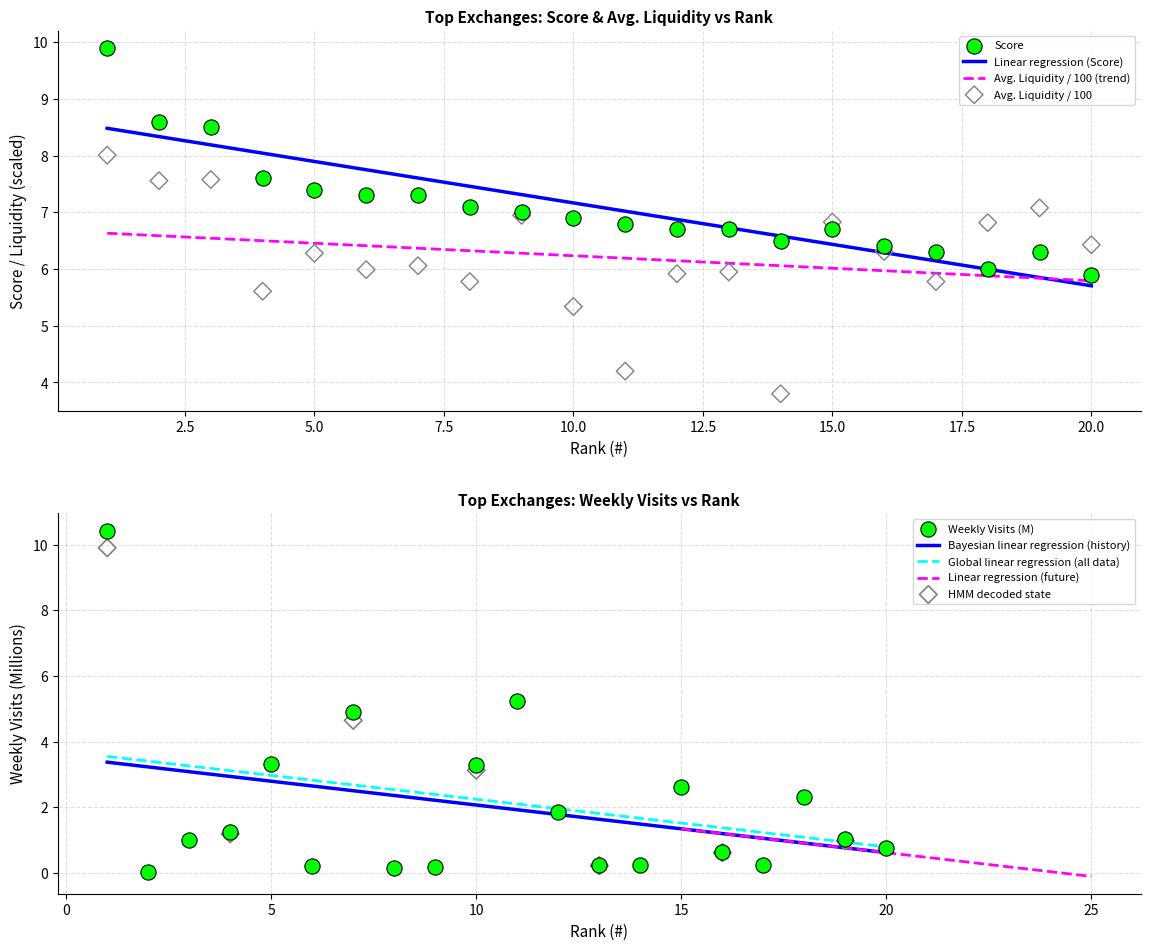

True or false: Global linear regression (all data) and Bayesian linear regression (history) cross at least once.

False